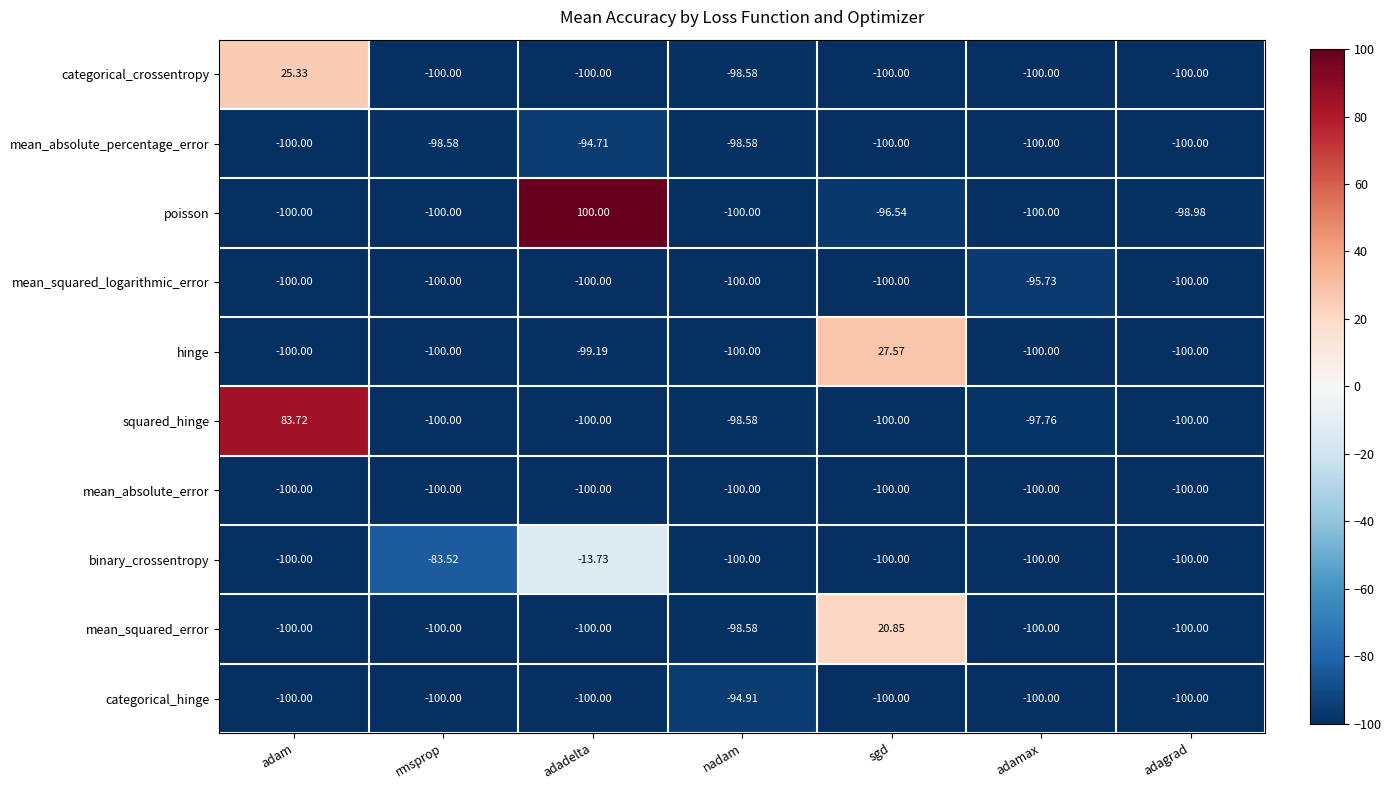

How many values in the mean_absolute_percentage_error series exceed -100?

3